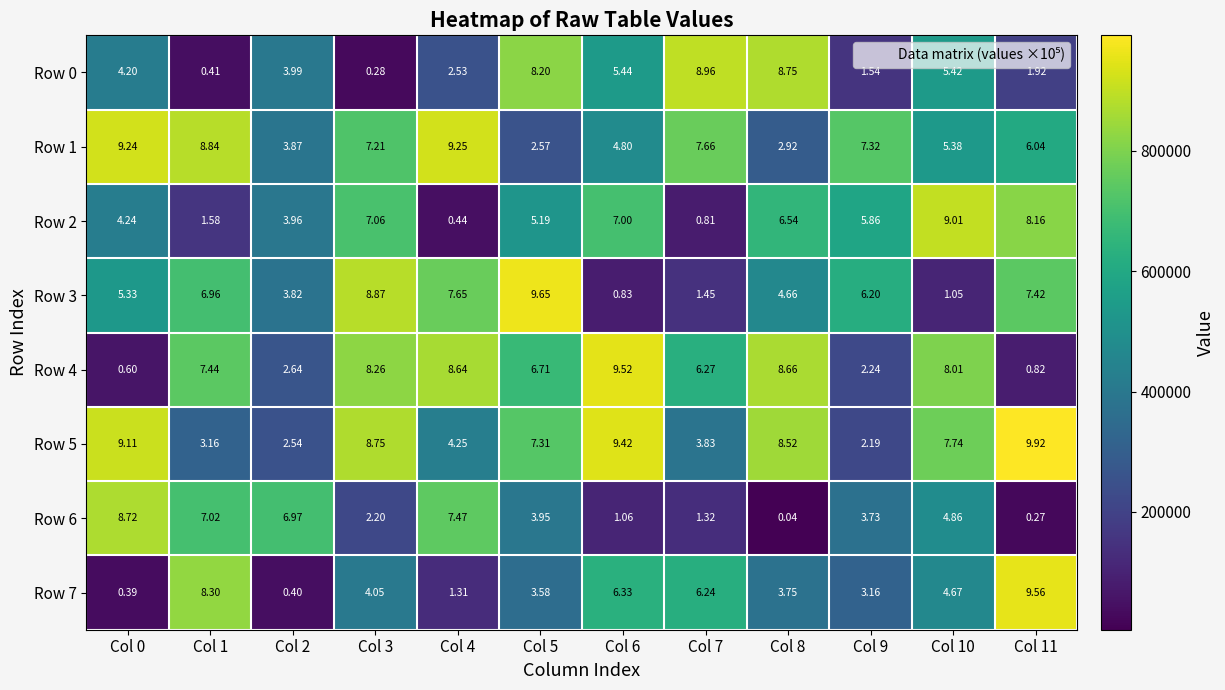

Is the value of Row 5 at Col 6 greater than the value of Row 1 at Col 10?

Yes